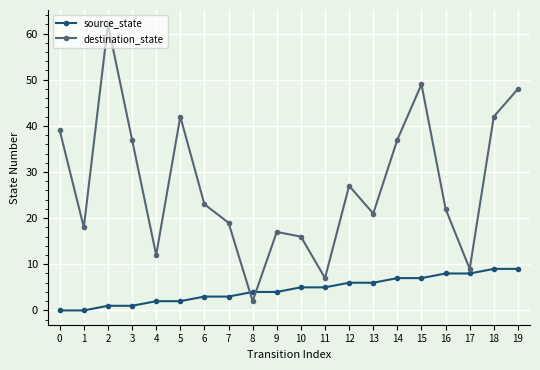

At 13, list the series in order from smallest to largest.

source_state, destination_state